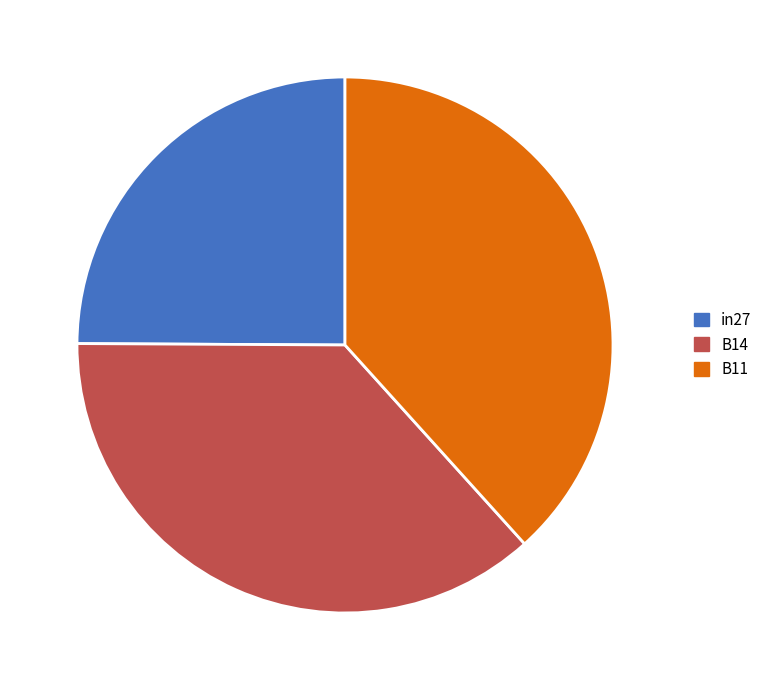

Do B14 and in27 together represent more than half of the pie?

Yes